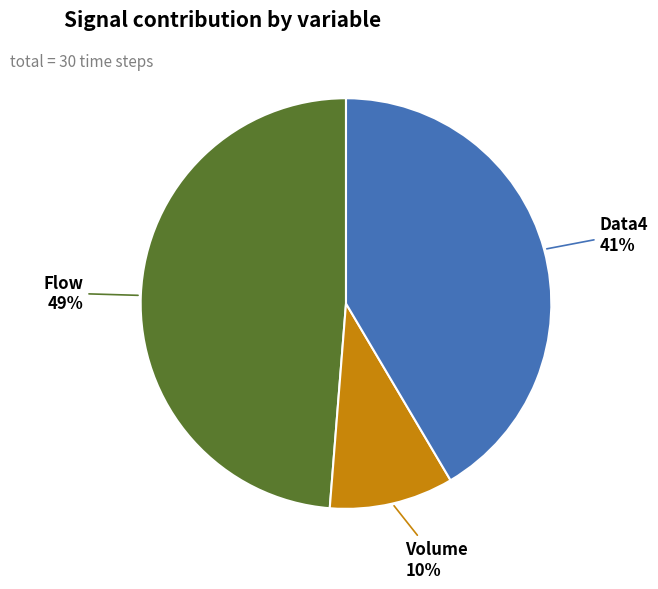

The Data4 slice represents 31% of the pie. True or false?

False